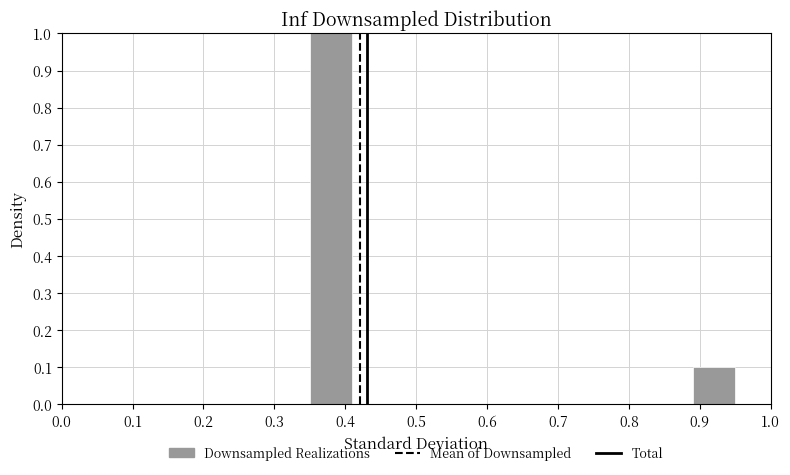

Reading left to right, list every bar in this chart as the range it spans on the x-axis followed by its height. The values are not printed on the chart, so give them approximately, as read against the axis.

0.35 to 0.41: 1.0
0.41 to 0.47: 0
0.47 to 0.53: 0
0.53 to 0.59: 0
0.59 to 0.65: 0
0.65 to 0.71: 0
0.71 to 0.77: 0
0.77 to 0.83: 0
0.83 to 0.89: 0
0.89 to 0.95: 0.1